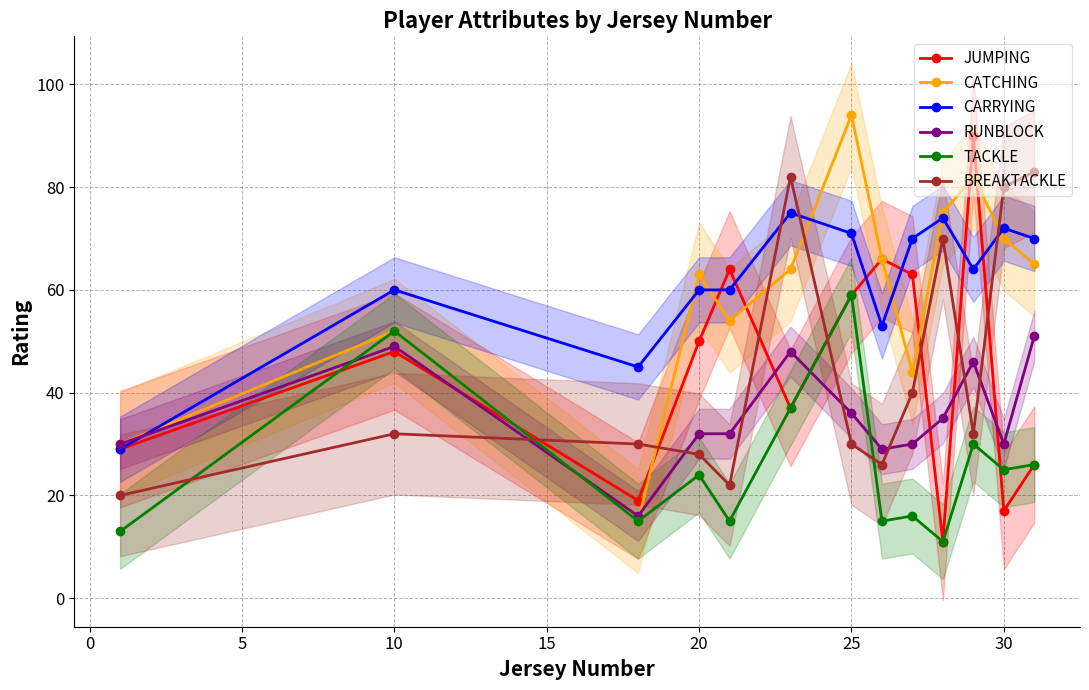

True or false: CARRYING has more than 0 points higher than both neighbors.

True